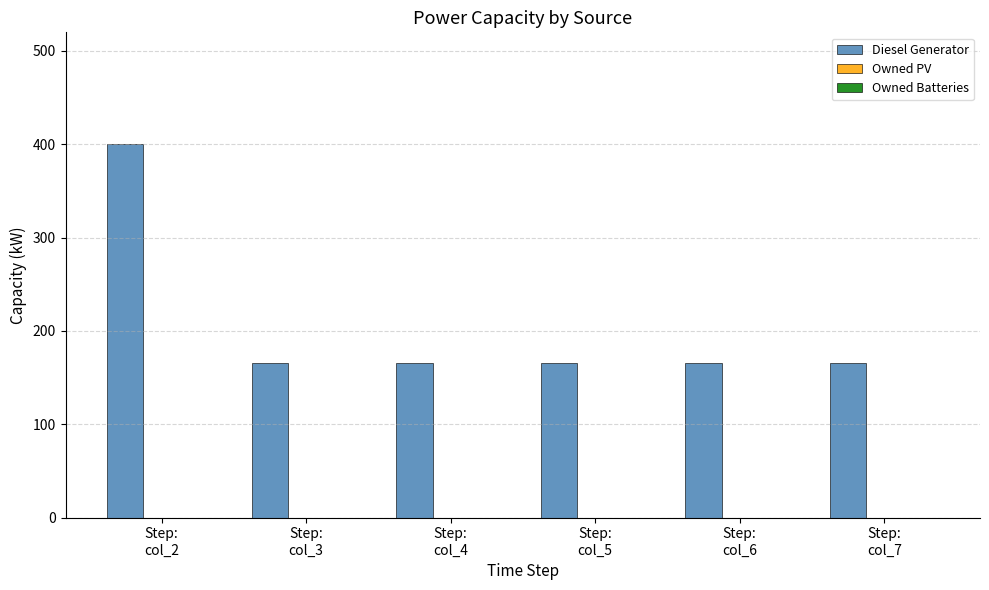

Reading right to left, list all the values displayed in this chart.

166.0	166.0	166.0	166.0	166.0	400.0